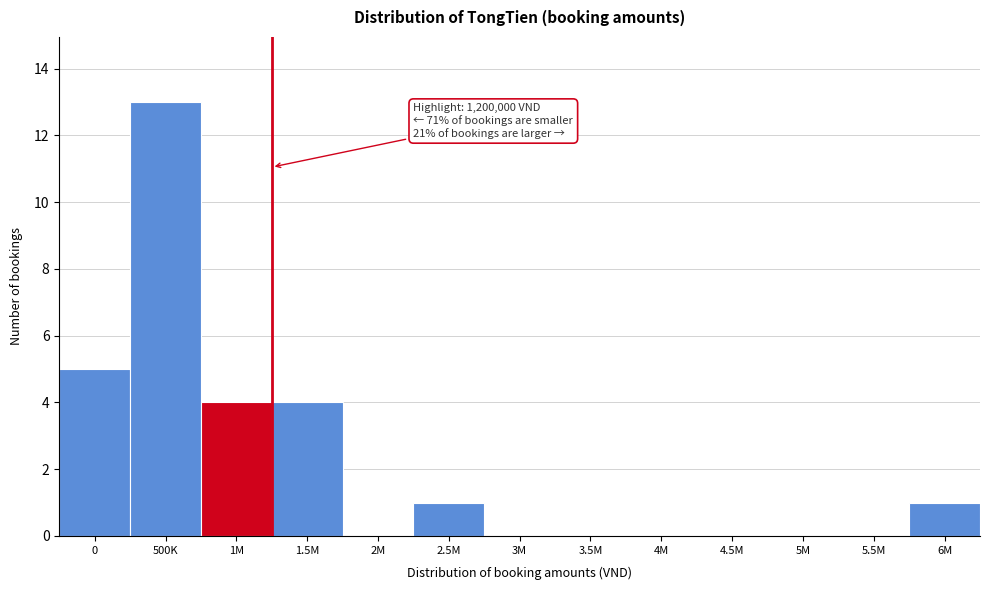

Reading left to right, what are all the values shown in this chart?

0=5	500K=13	1M=4	1.5M=4	2M=0	2.5M=1	3M=0	3.5M=0	4M=0	4.5M=0	5M=0	5.5M=0	6M=1